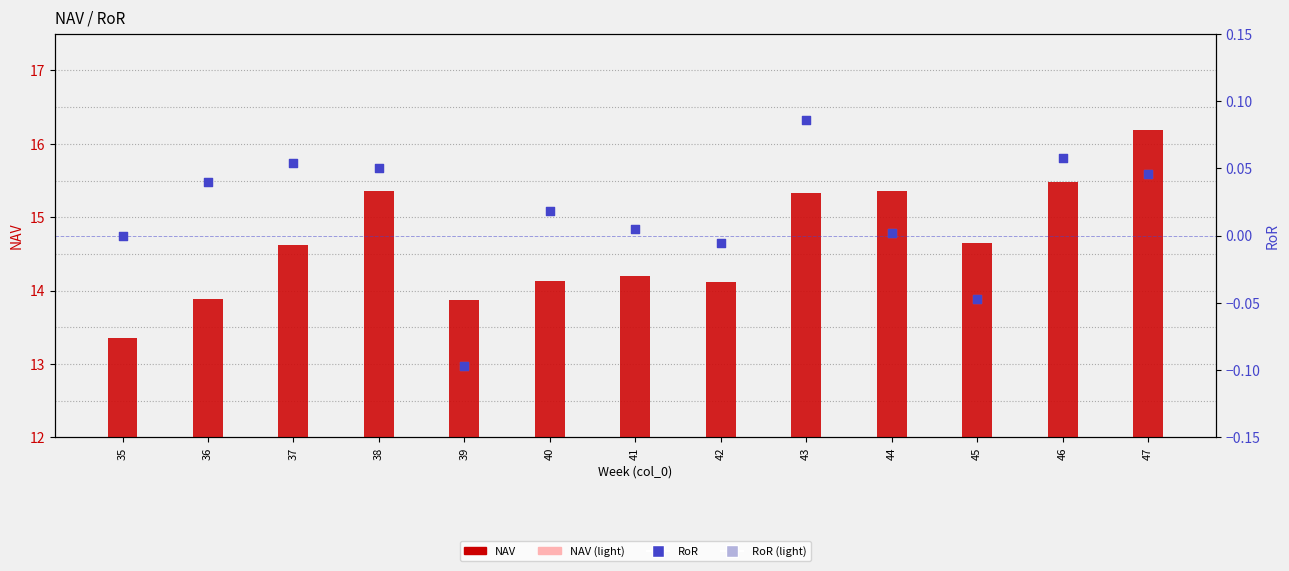

At which category is the sum across all series the highest?

47